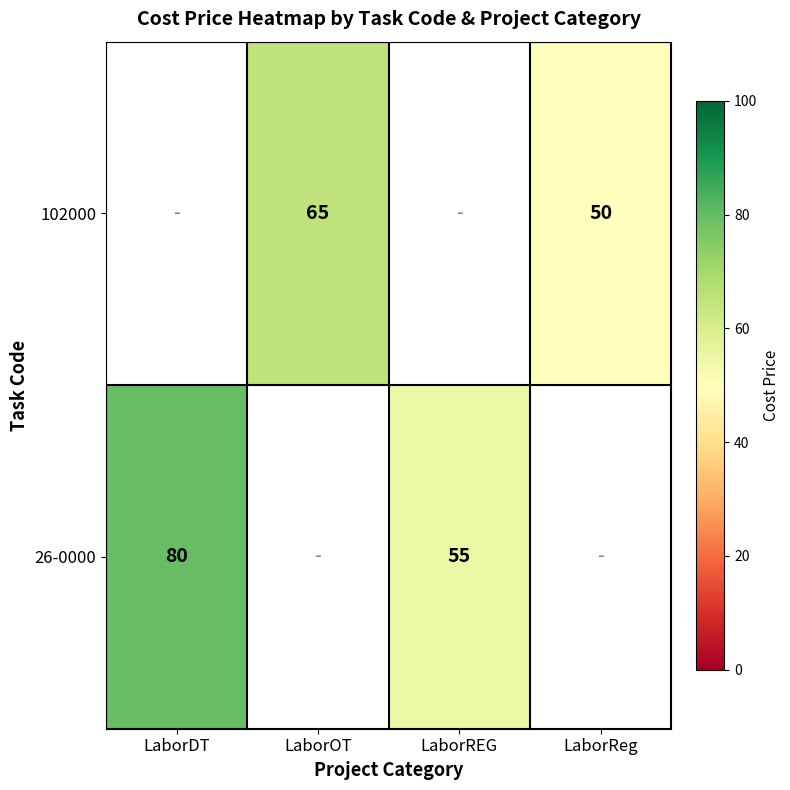

Is it true that 102000 equals 26 at LaborReg?

False